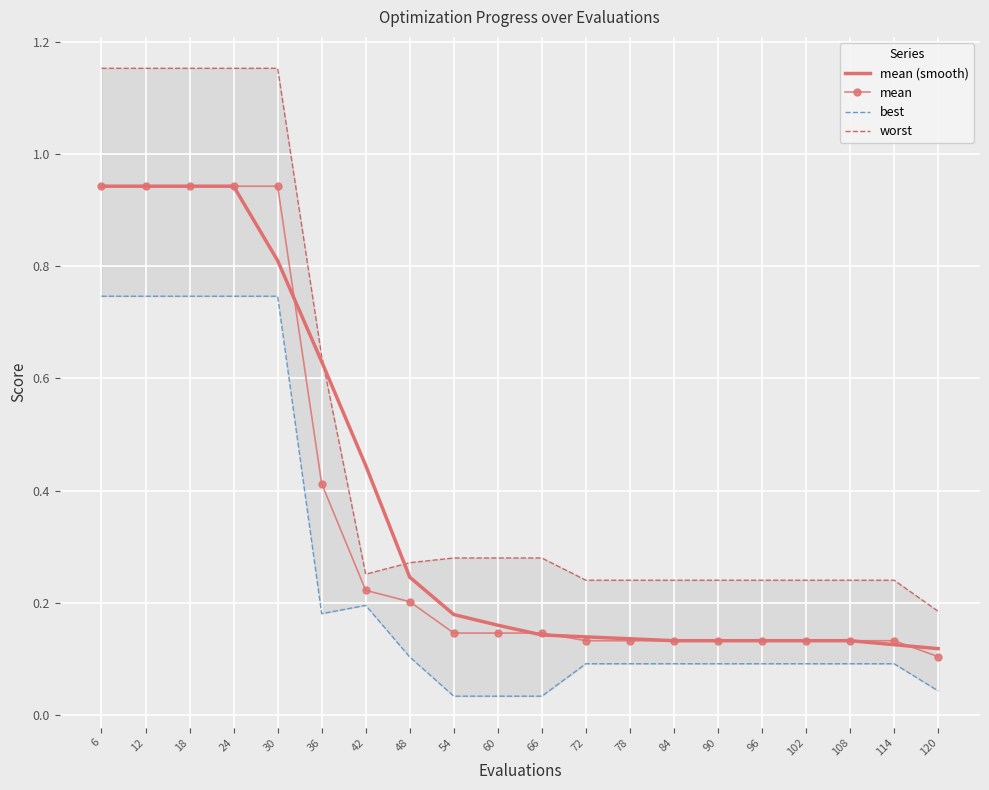

What is the difference between the second highest and minimum values in the mean series?

0.8